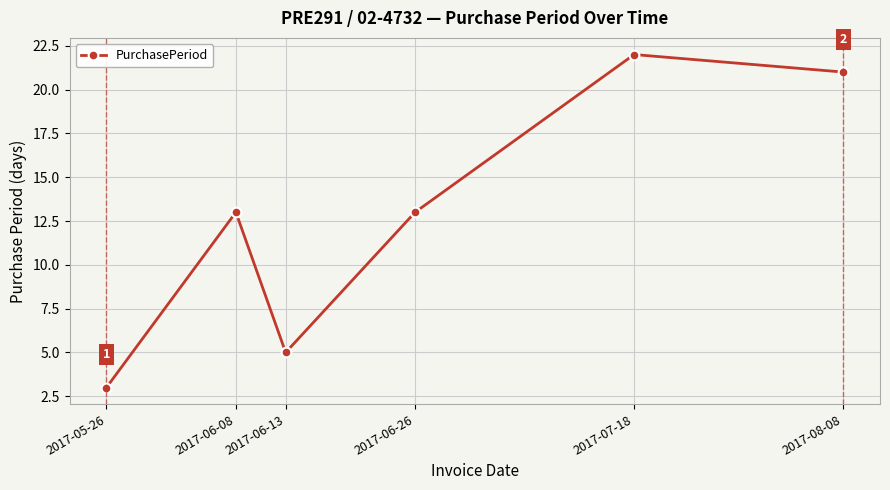

Count the number of categories in the chart.

6